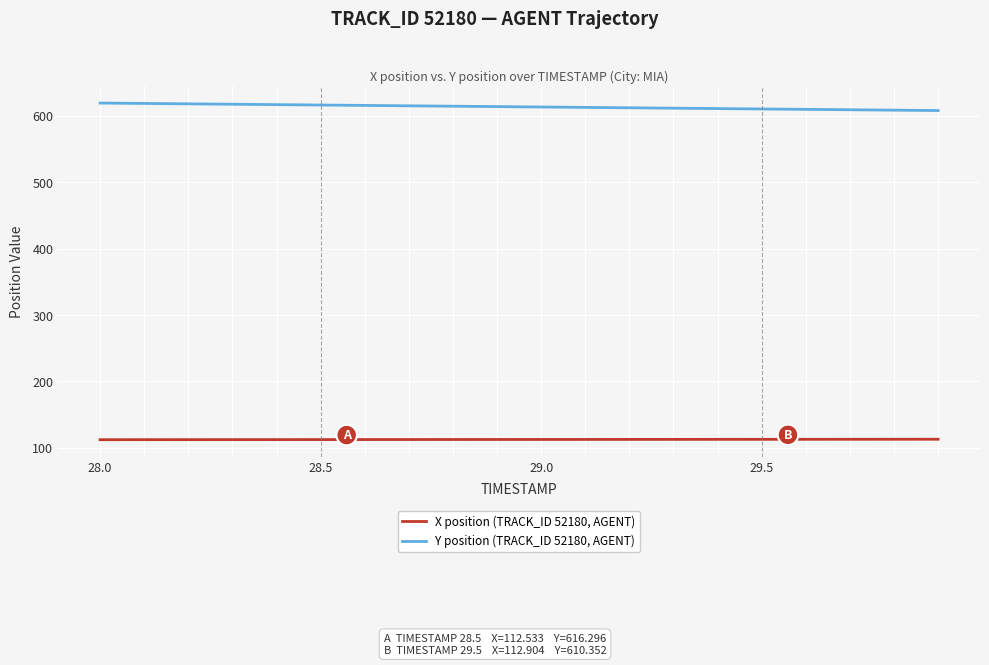

What is the difference between the maximum and minimum values in the Y position (TRACK_ID 52180, AGENT) series?

11.3